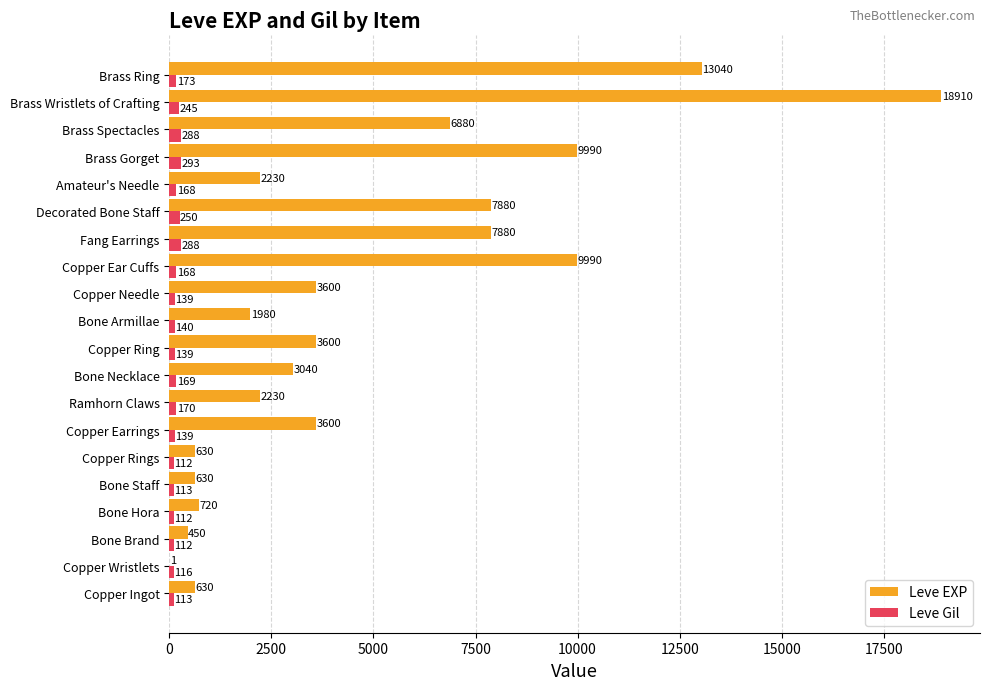

Which label corresponds to the largest value in the chart?

Brass Wristlets of Crafting